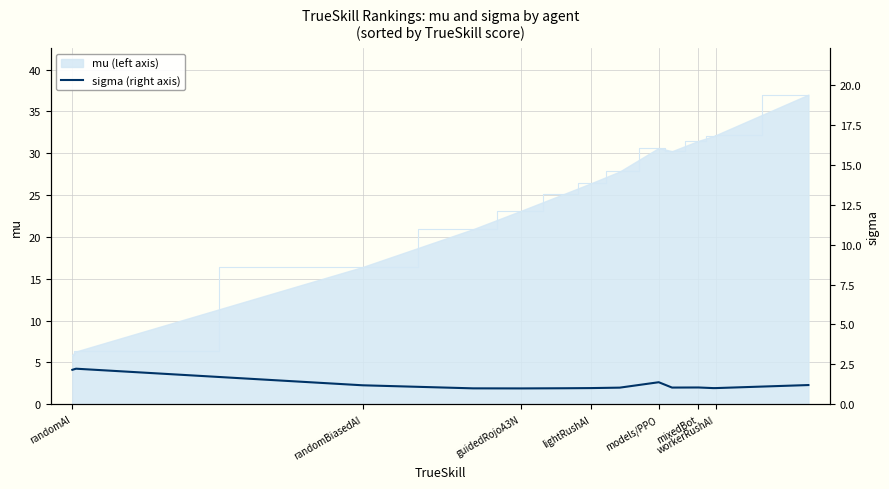

At which label does the data first exceed 1?

randomAI